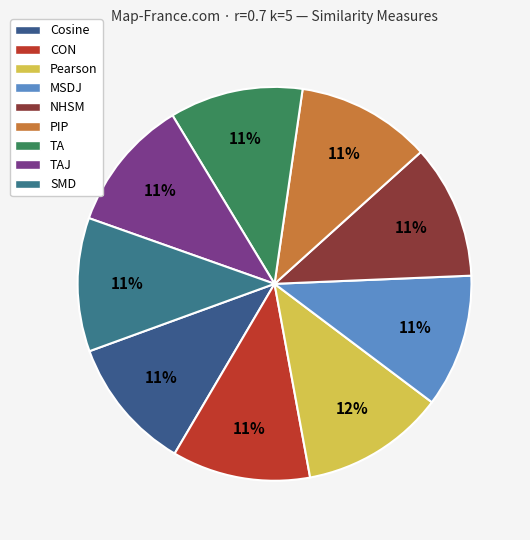

Rank the categories by value from highest to lowest.

Pearson, CON, PIP, NHSM, Cosine, SMD, TA, MSDJ, TAJ